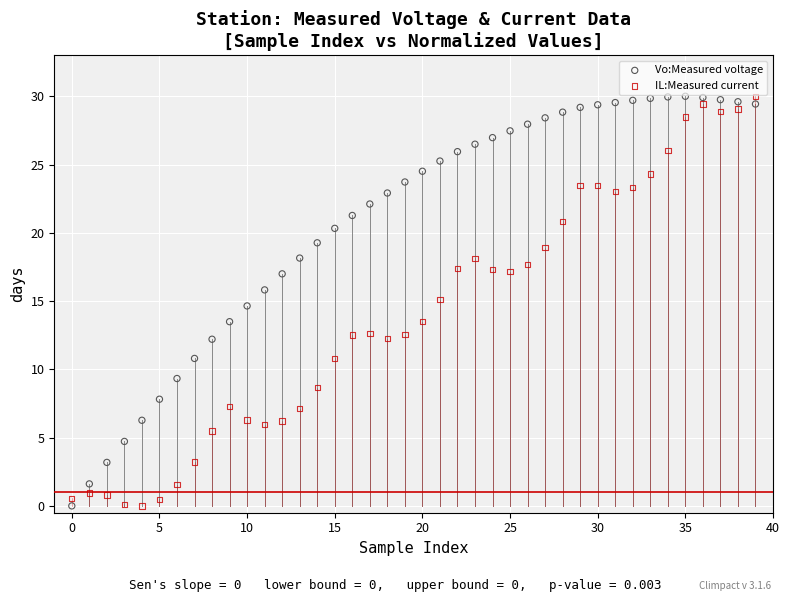

Across all data points, what is the range of Y values (max minus min)?

30.0